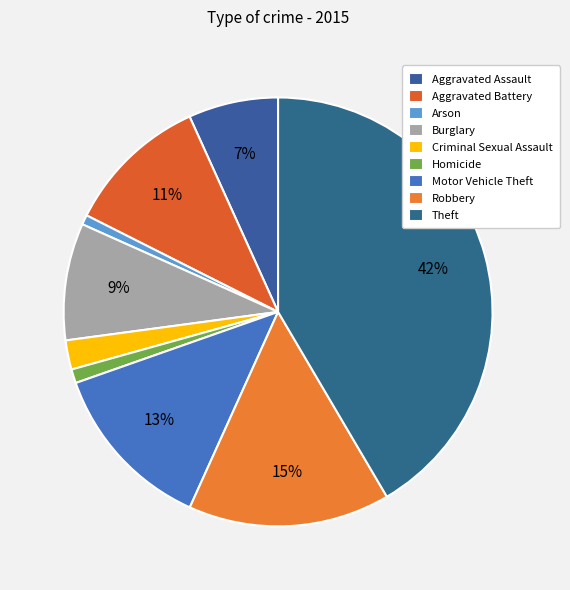

To the nearest percent, what percentage of the pie is Aggravated Assault?

7%